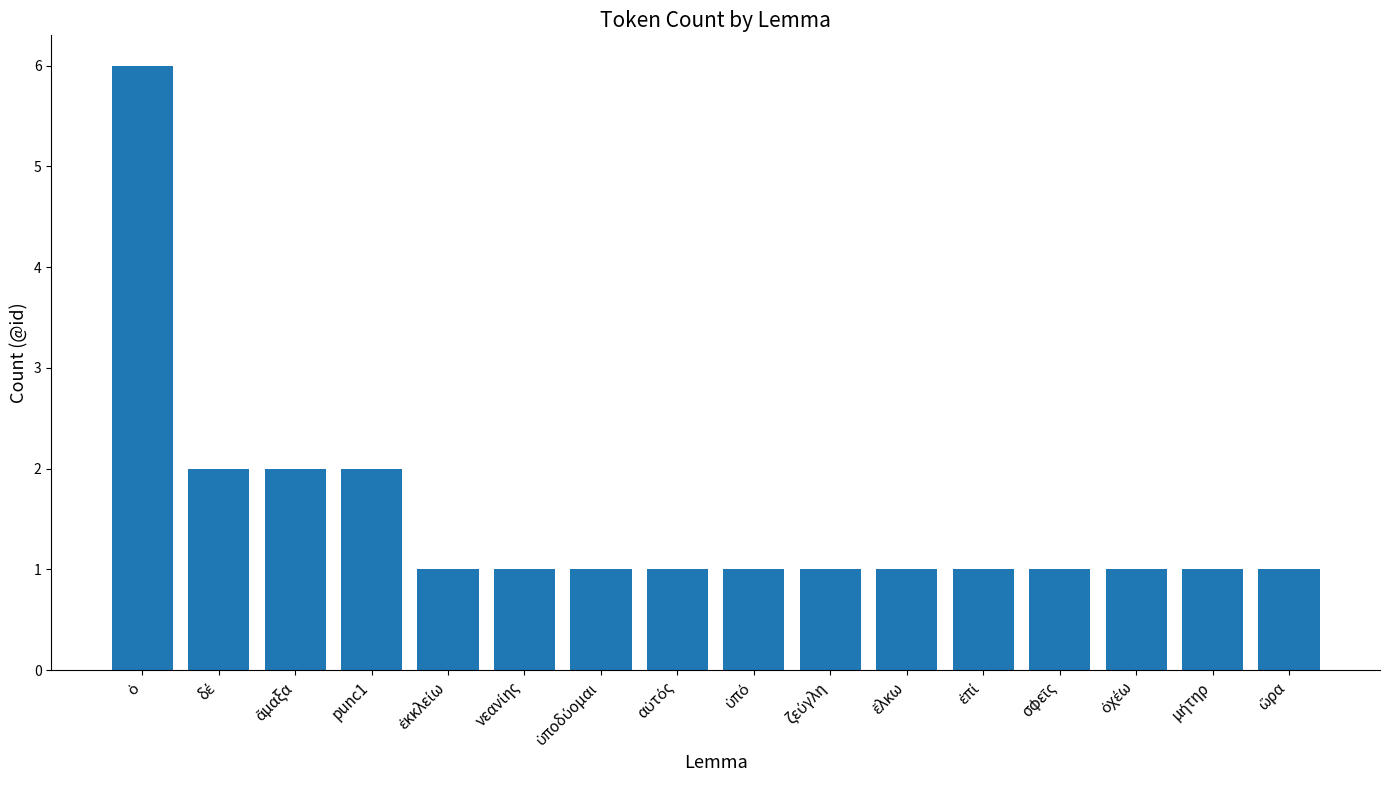

Reading left to right, extract all data points from this chart.

6	2	2	2	1	1	1	1	1	1	1	1	1	1	1	1